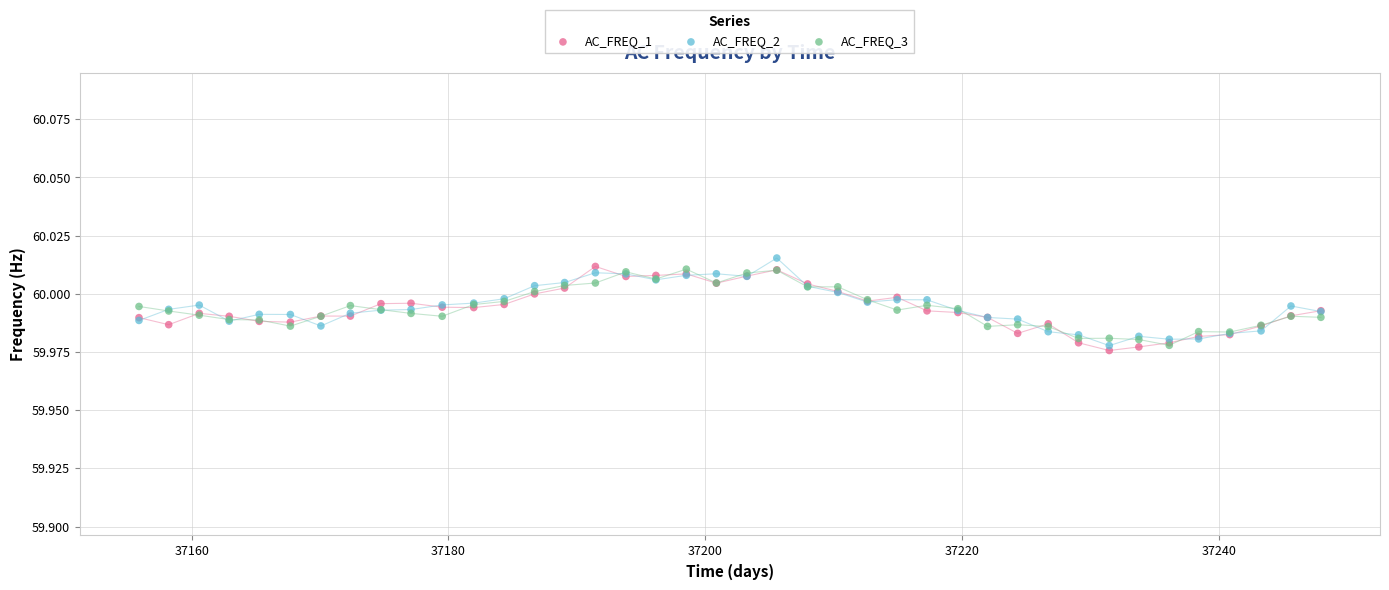

What are all the series names shown in the legend?

AC_FREQ_1, AC_FREQ_2, AC_FREQ_3